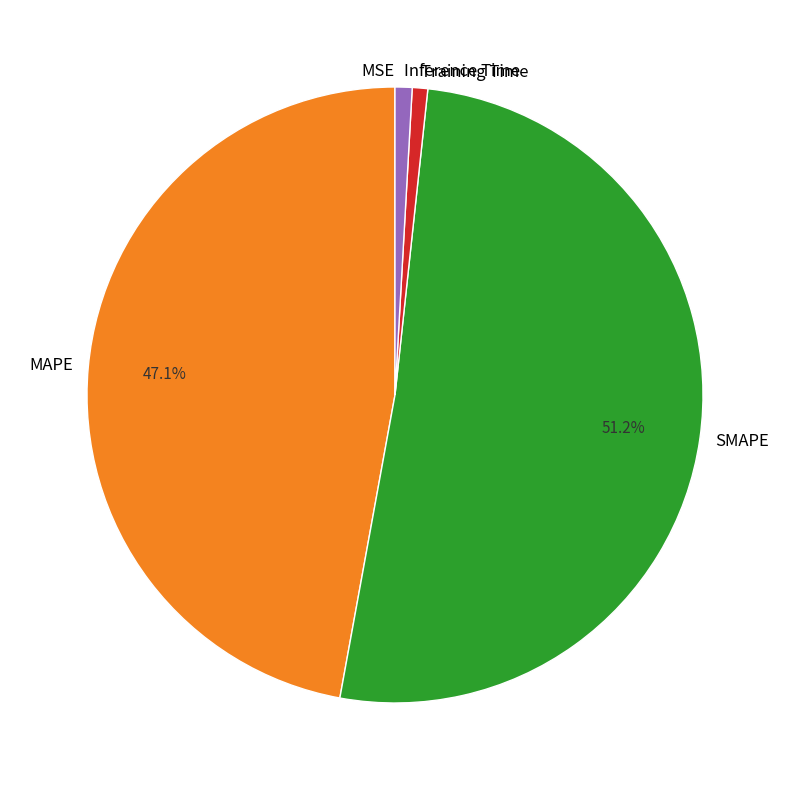

Is there any slice that represents more than half of the pie?

Yes